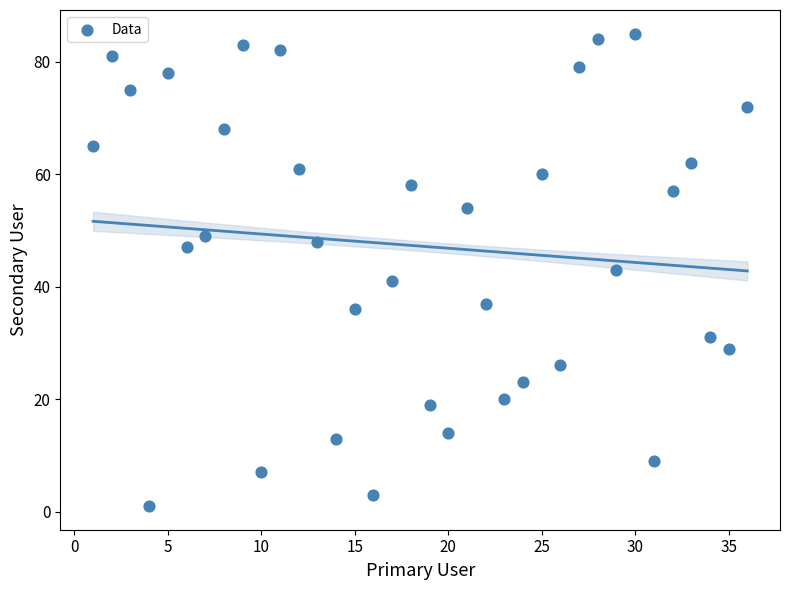

What is the range of Y values (max minus min)?

84